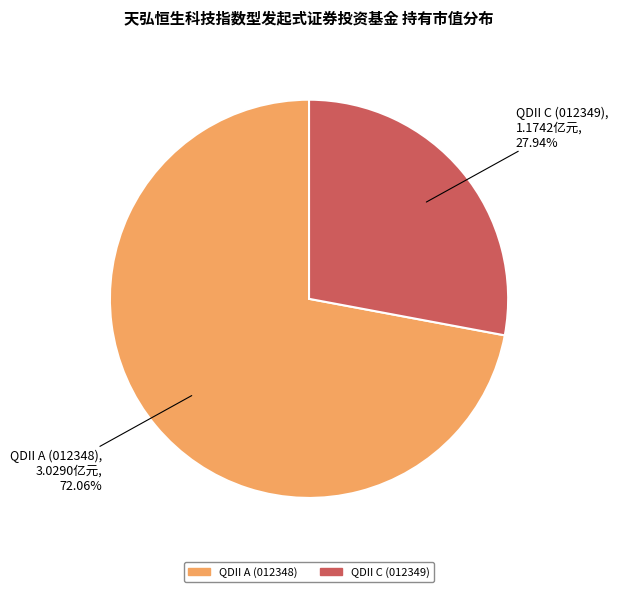

Is there any slice that represents more than half of the pie?

Yes